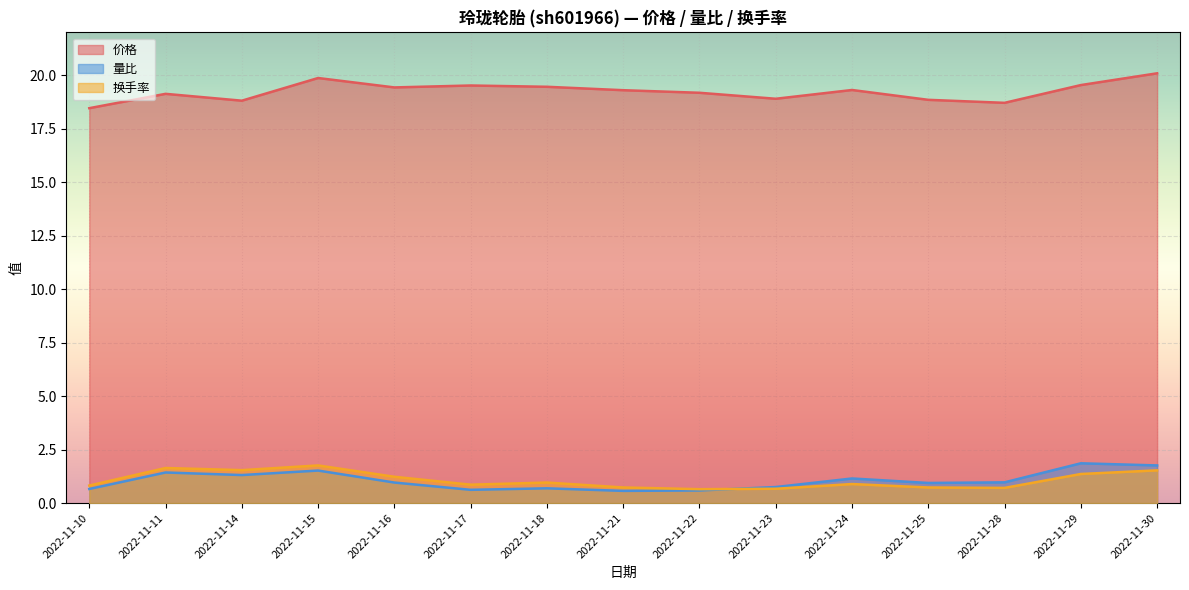

What is the maximum value shown in the chart?

20.1